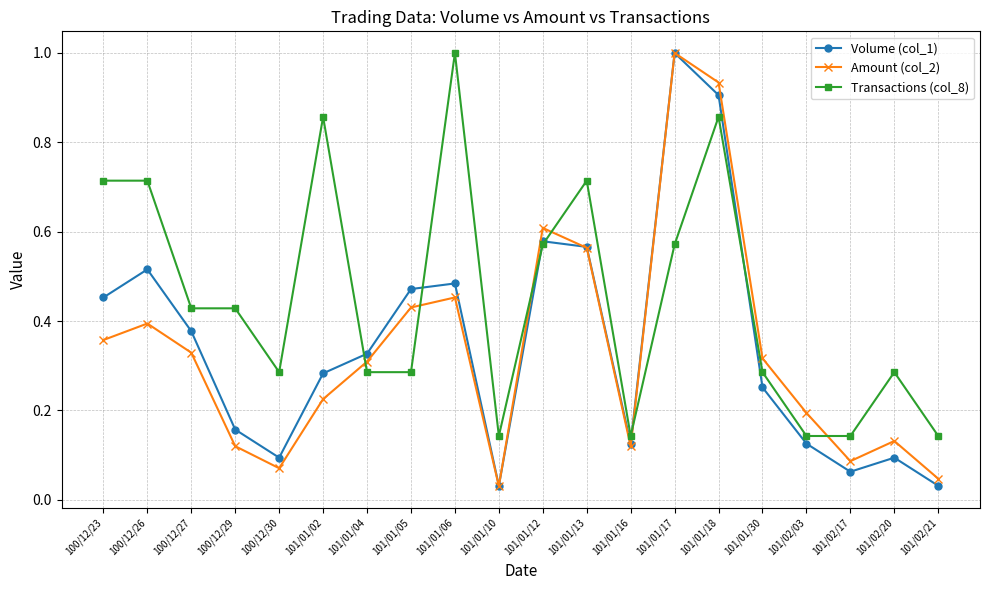

Between which two adjacent categories do Transactions (col_8) and Amount (col_2) first intersect?

101/01/02 and 101/01/04